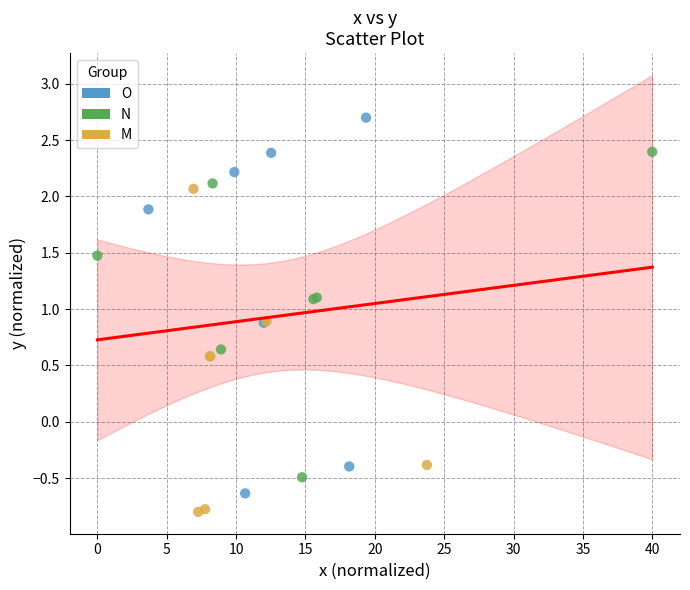

Which series has the largest Y range (max minus min)?

O